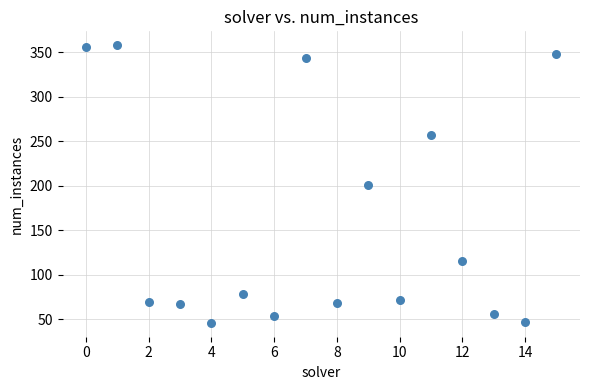

What is the range of Y values (max minus min)?

312